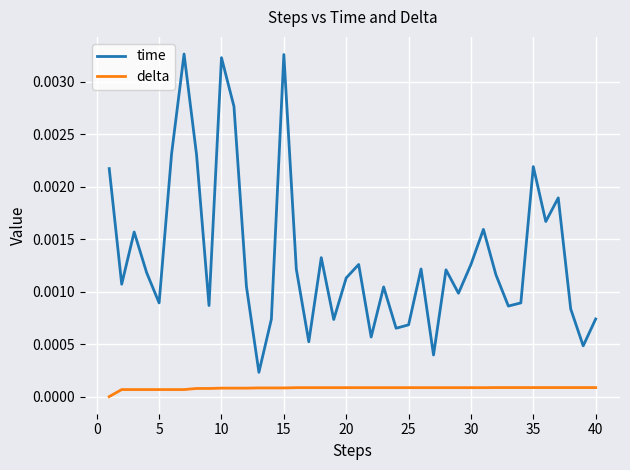

Rank the series by their average value, from lowest to highest.

delta, time